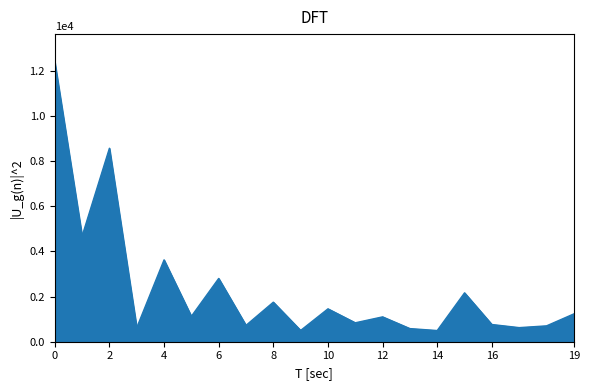

What is the greatest value displayed?

12398